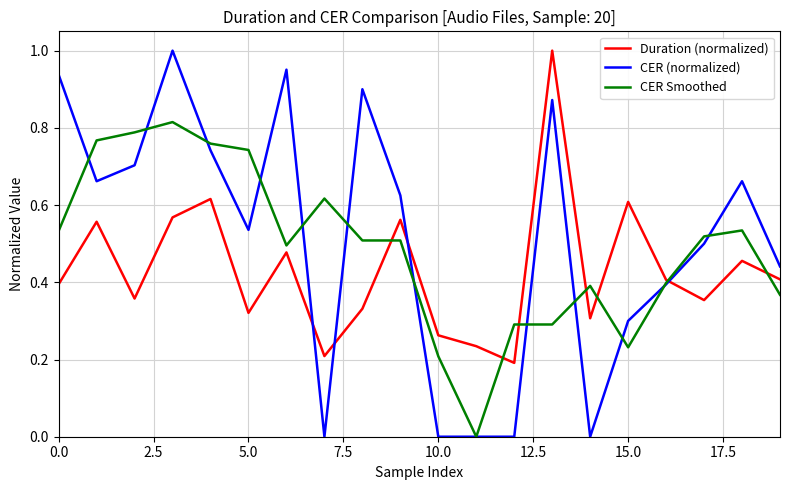

At how many categories does at least one series exceed 0?

20